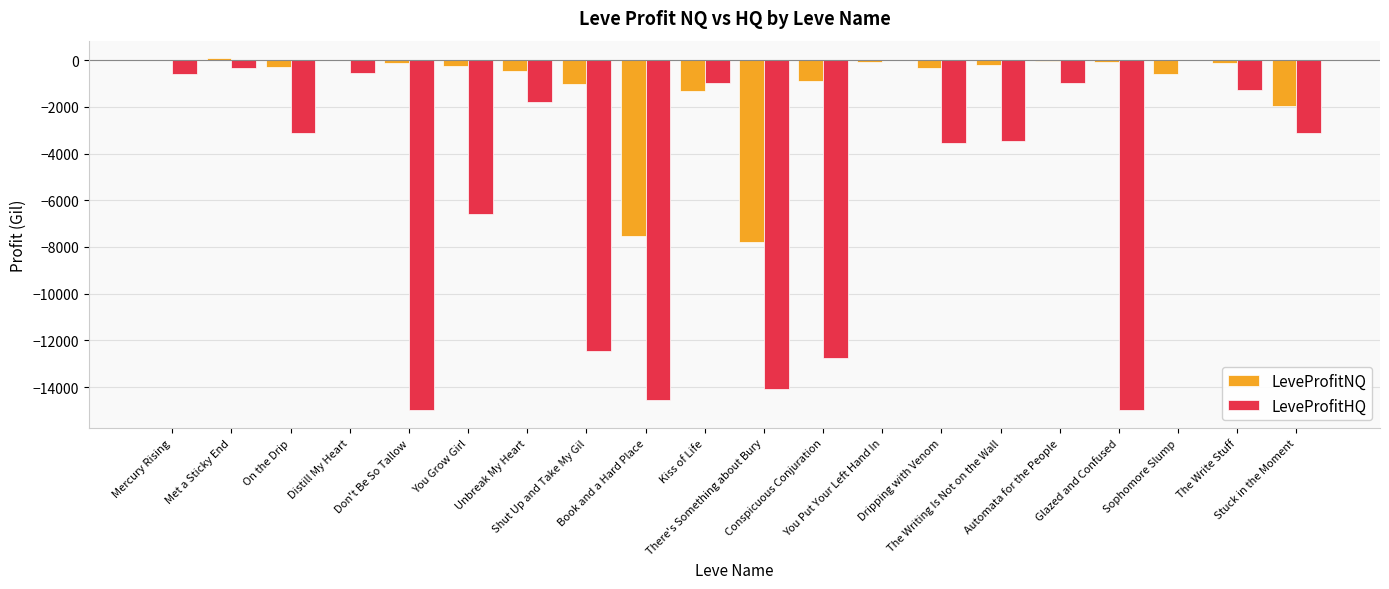

Which series has the largest total across all categories?

LeveProfitNQ